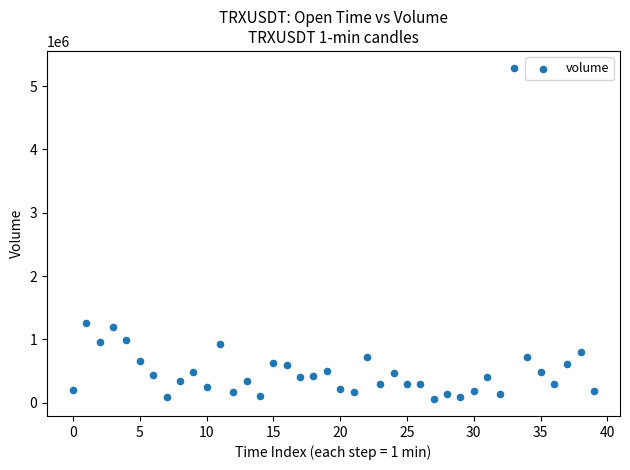

What Y value in the scatter plot is closest to 2673816?

1263590